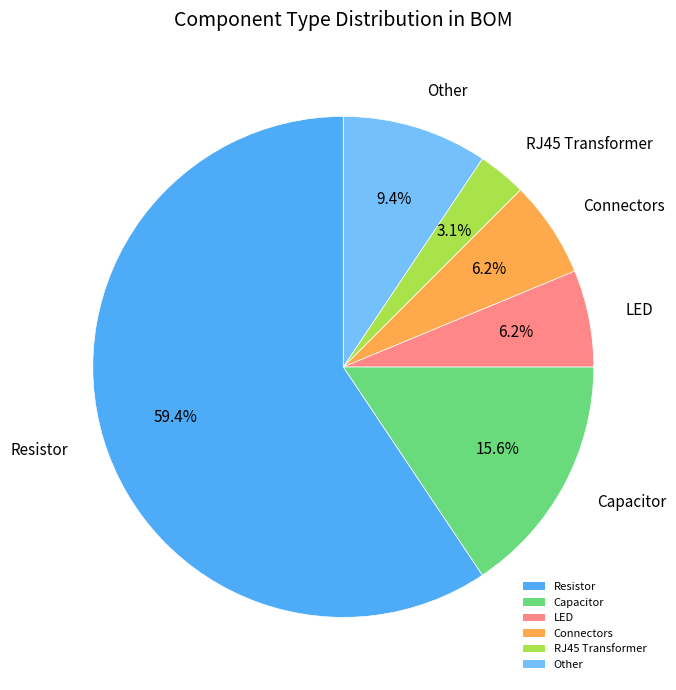

Which slice represents more than half of the pie?

Resistor